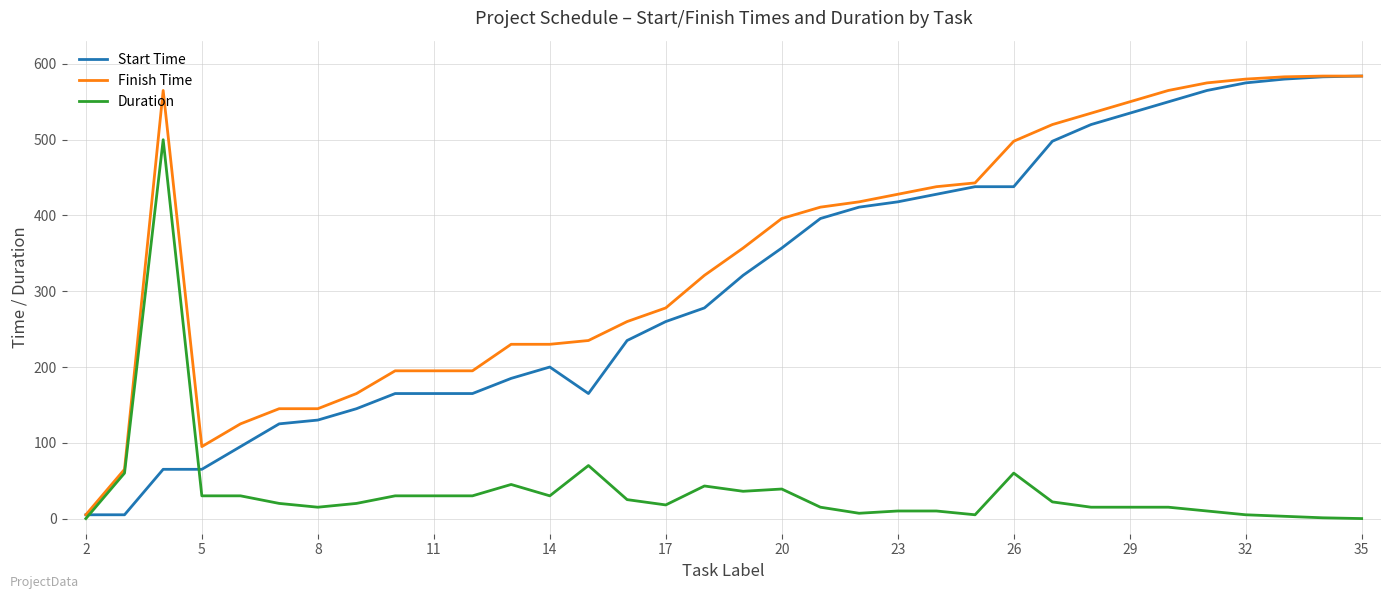

Is this an area chart (filled region under the line)?

No